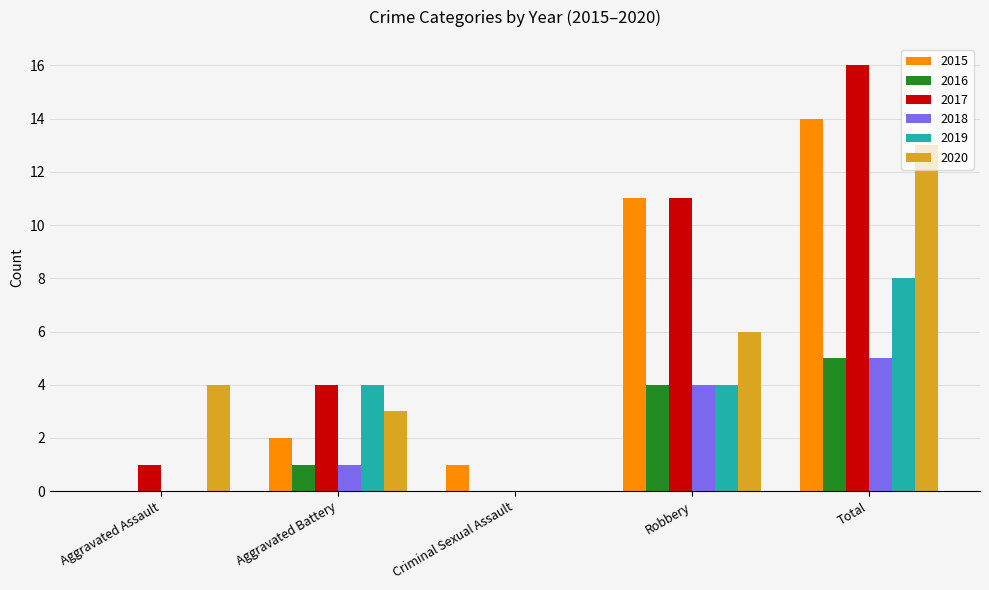

Reading right to left, transcribe all the data shown in this chart.

2015: 14	11	1	2	0
2016: 5	4	0	1	0
2017: 16	11	0	4	1
2018: 5	4	0	1	0
2019: 8	4	0	4	0
2020: 13	6	0	3	4